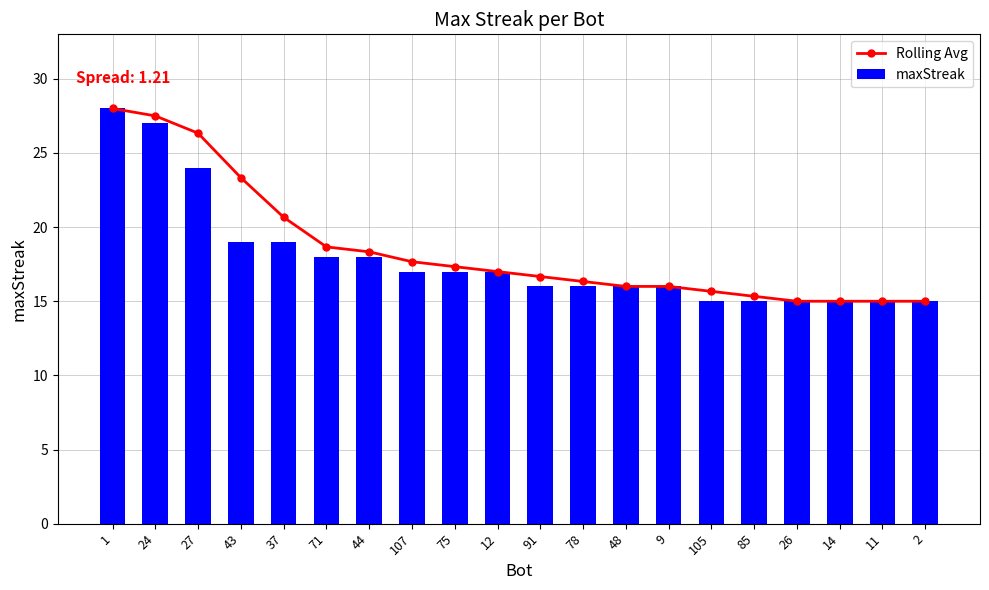

Which series has the largest total across all categories?

Rolling Avg